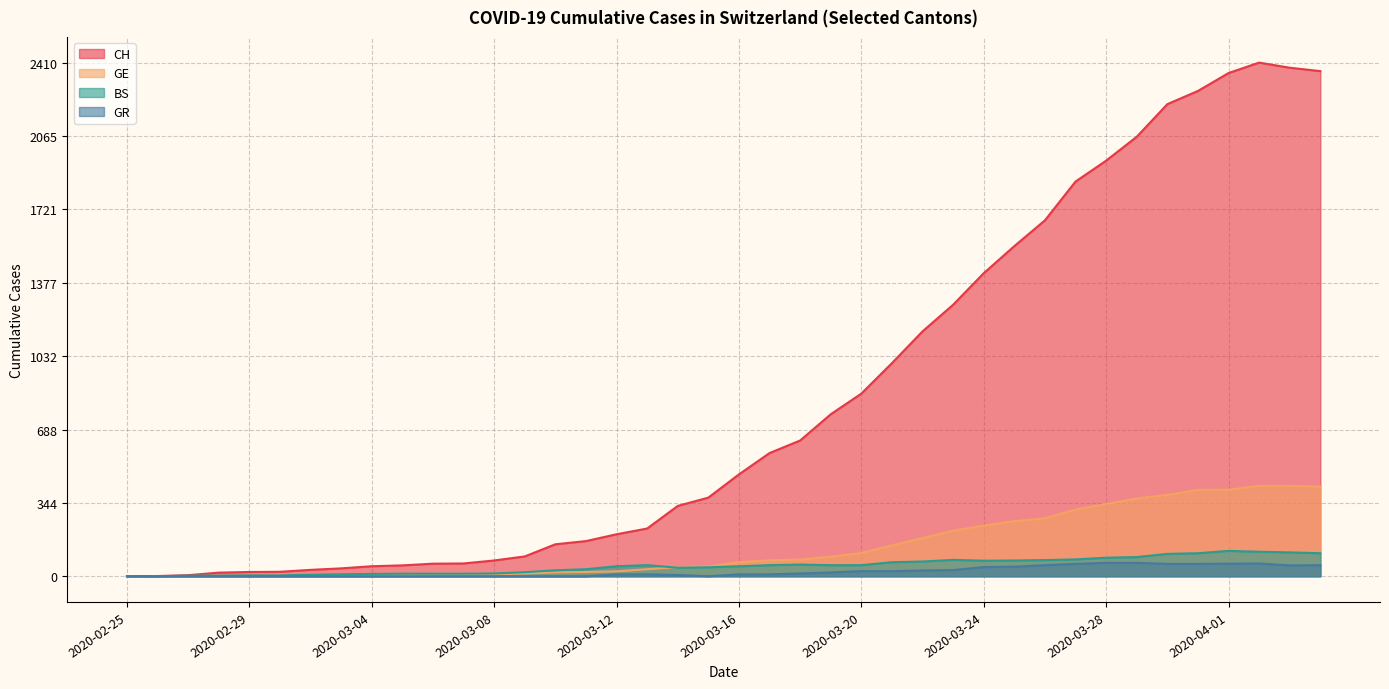

What is the approximate value of CH at 2020-03-11, to the nearest 100?

200